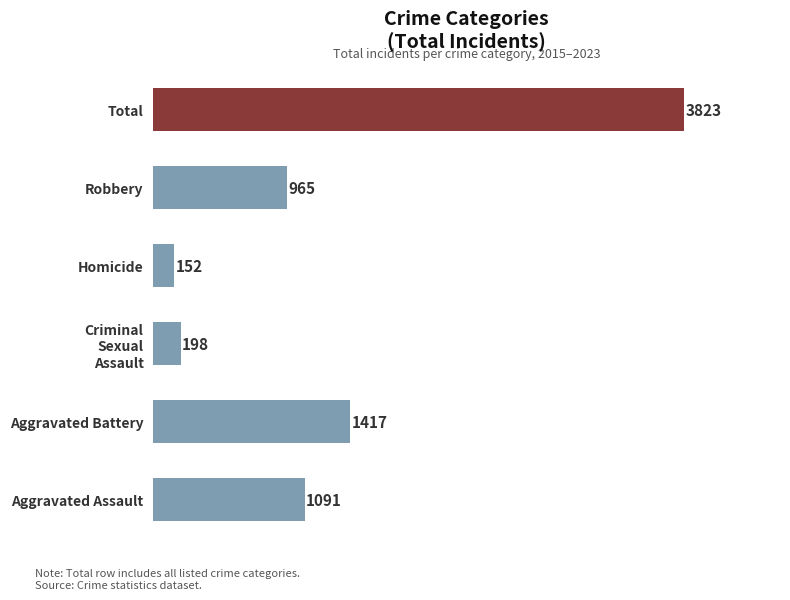

What is the difference between the maximum and minimum values?

3671